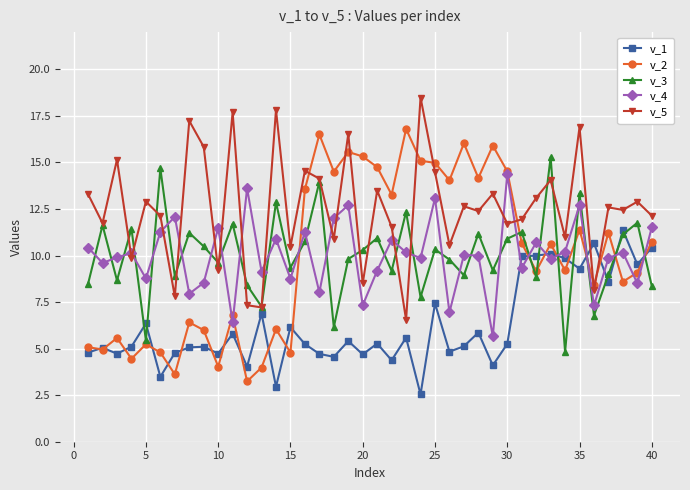

How many times do v_4 and v_5 cross each other?

14